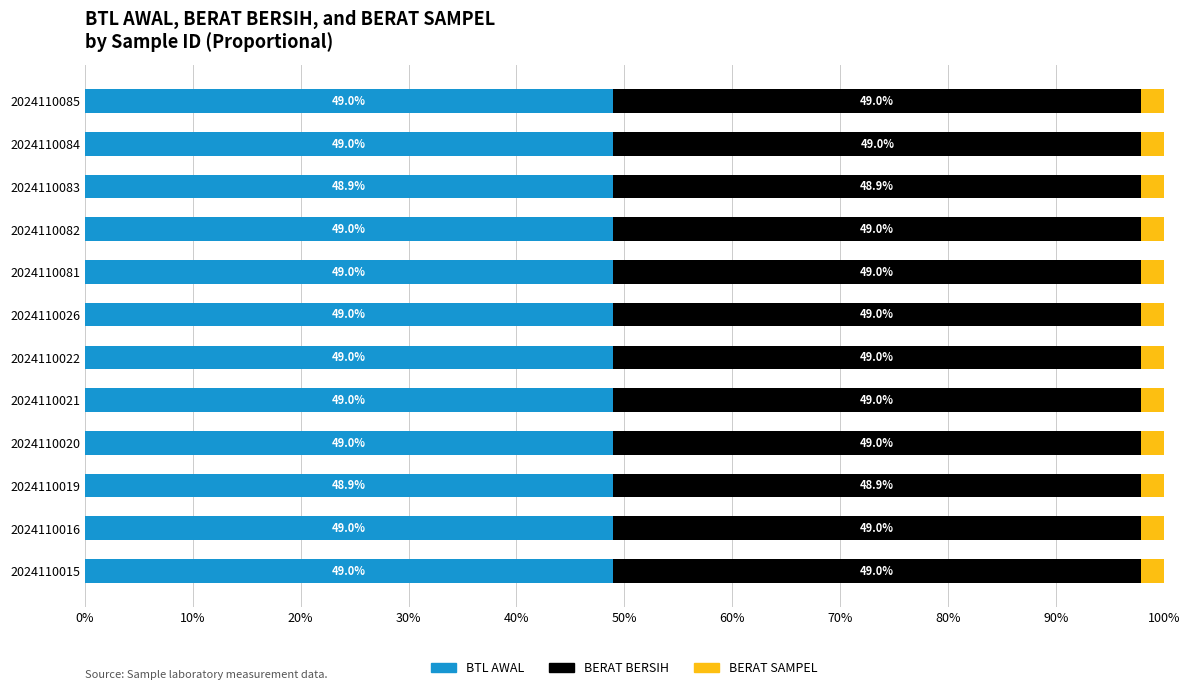

The value of BTL AWAL at 2024110082 is 20.5. True or false?

False